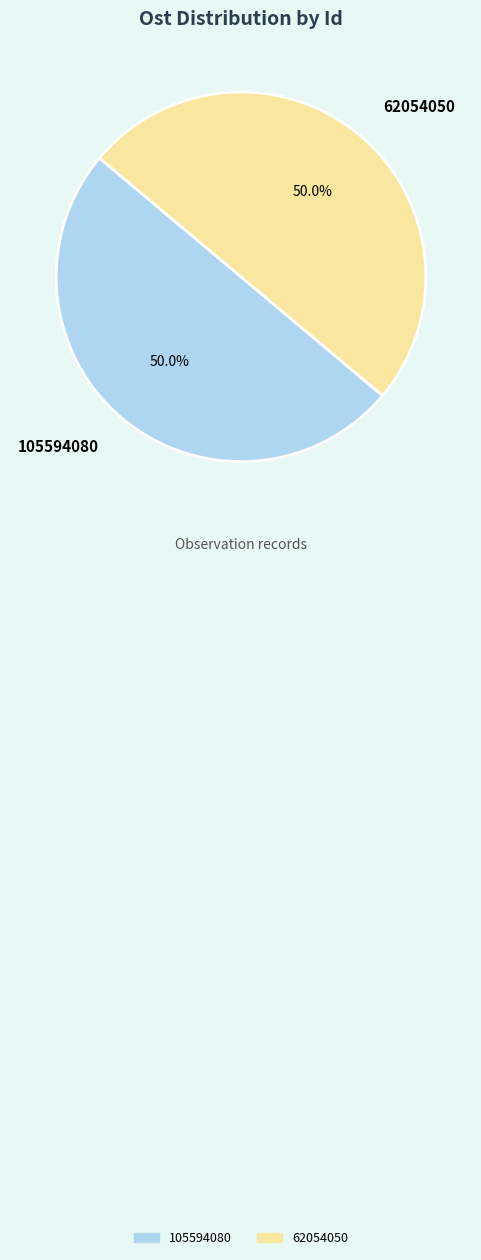

To the nearest percent, what is the combined percentage of 62054050 and 105594080?

100%